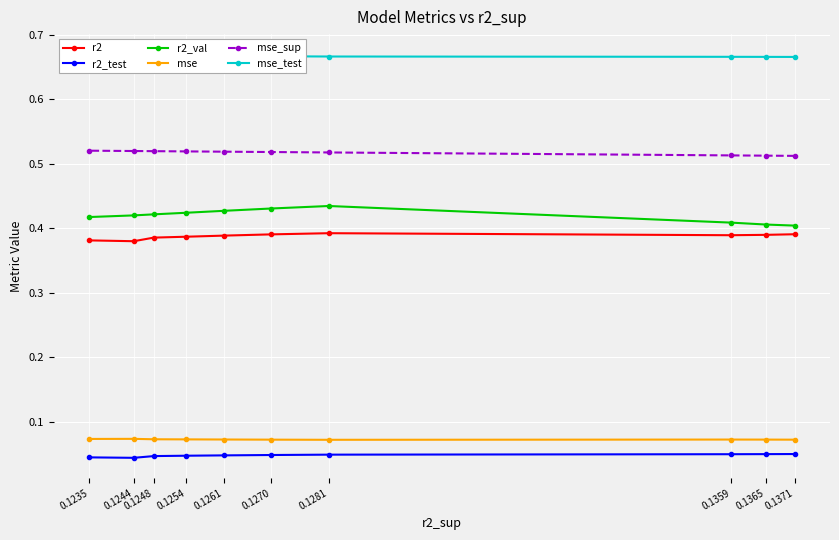

Which series has the largest total across all categories?

mse_test